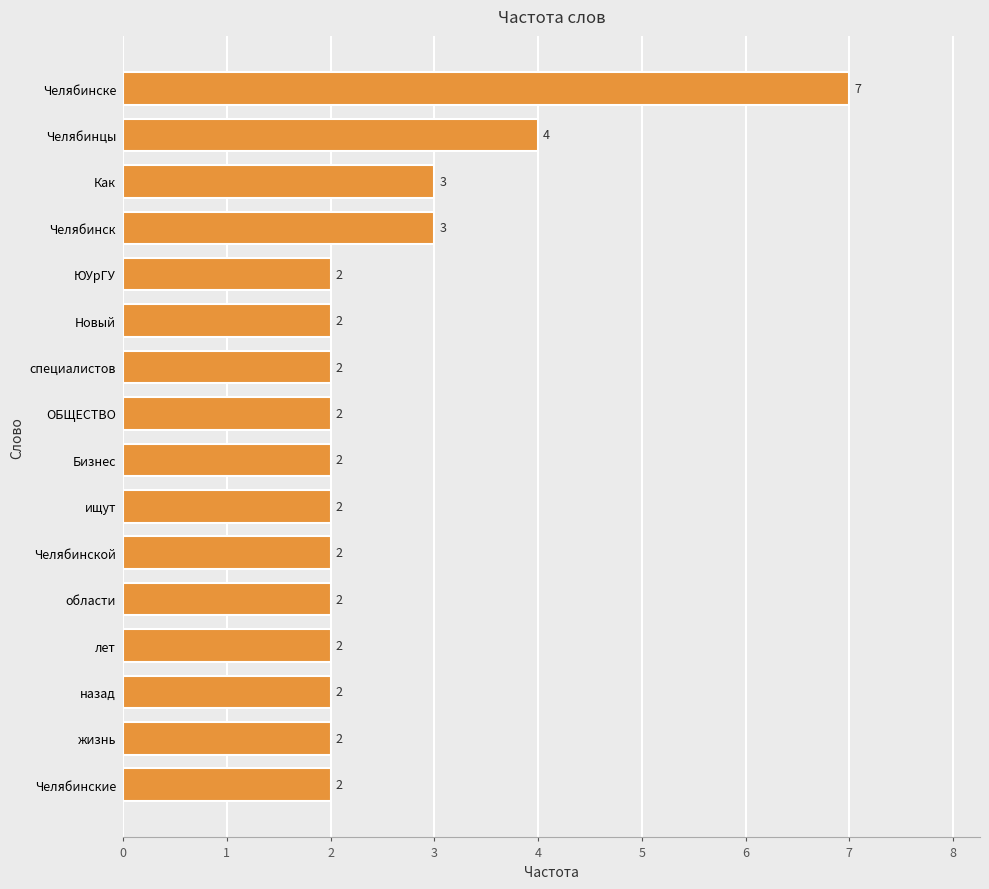

How many bars are there in total?

16